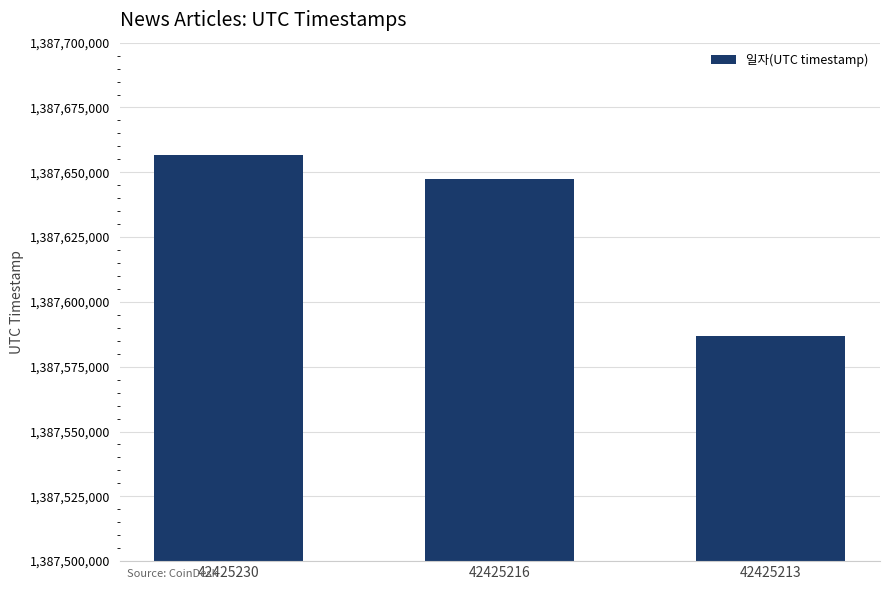

Count the number of data series in this chart.

1